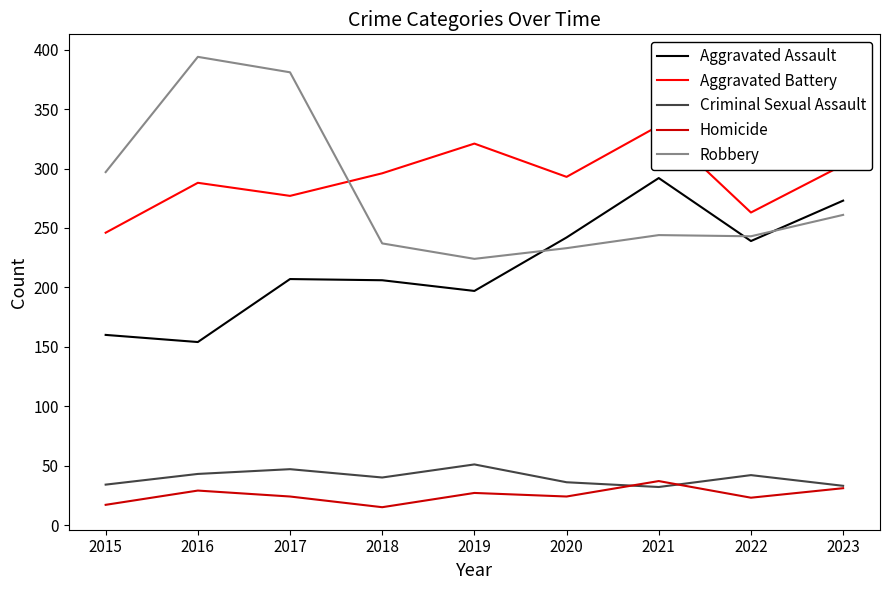

Is this an area chart (filled region under the line)?

No